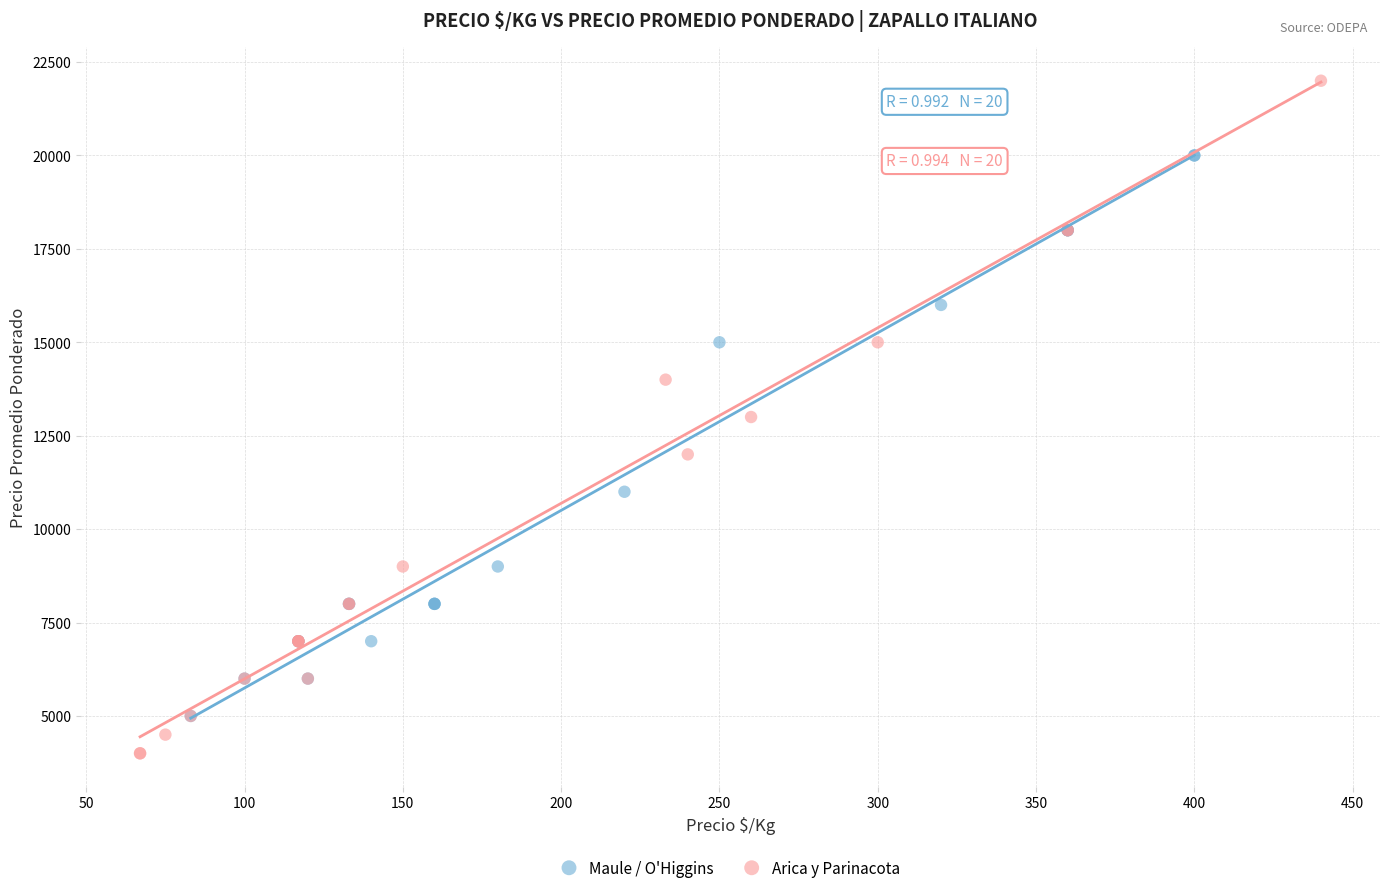

Which series contains the highest Y value?

Arica y Parinacota